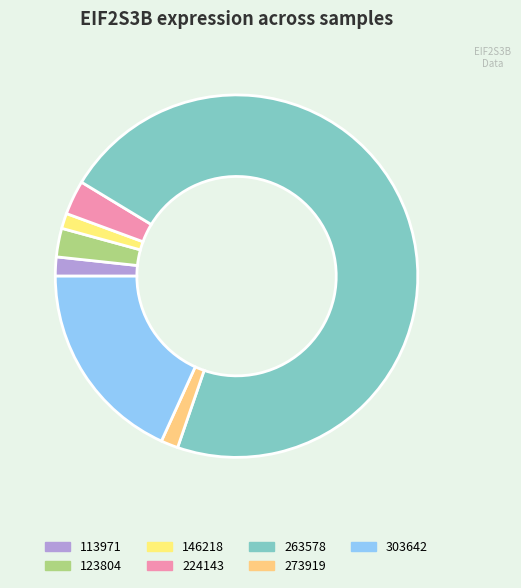

Which category has the biggest portion of the pie?

263578